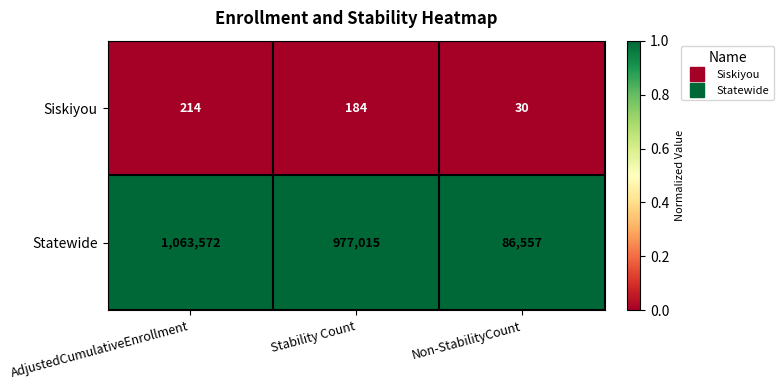

The value of Statewide at Non-StabilityCount is 86557. True or false?

True